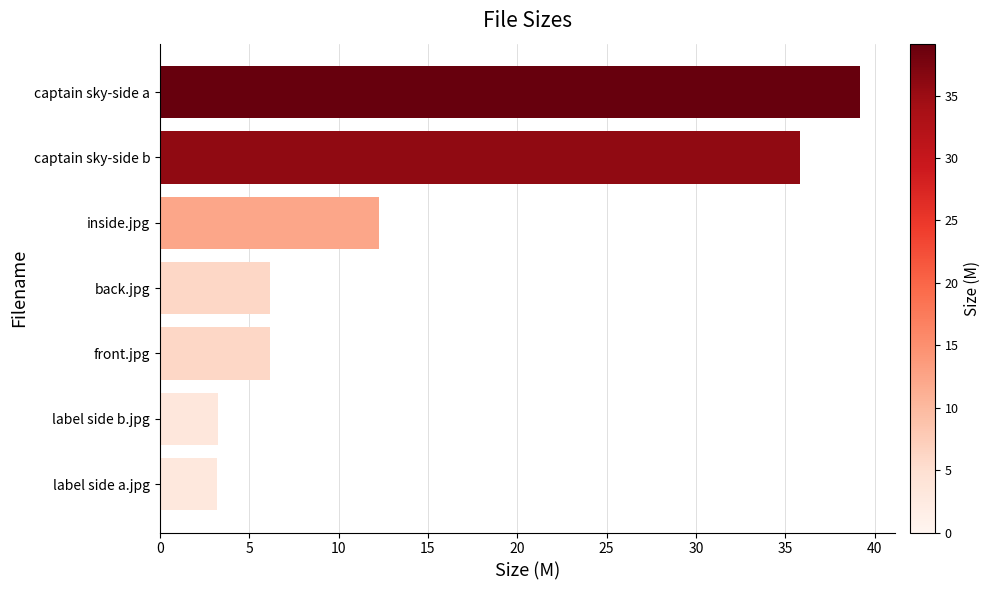

What is the difference between the maximum and minimum values?

36.0